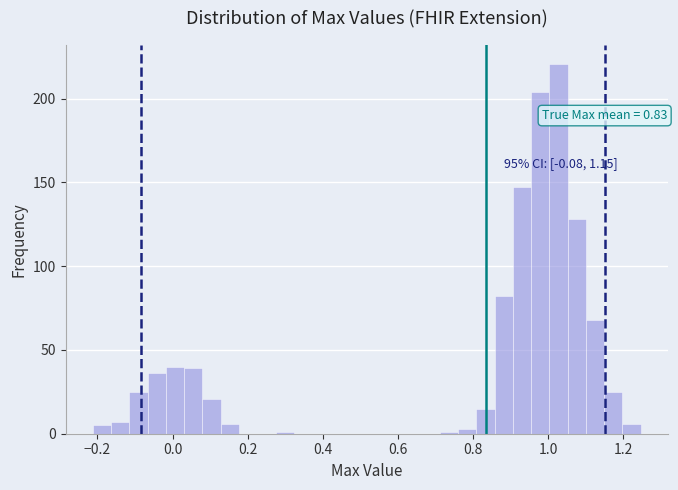

Read against the x-axis, roughly where is the centre of the tallest bar?

1.02